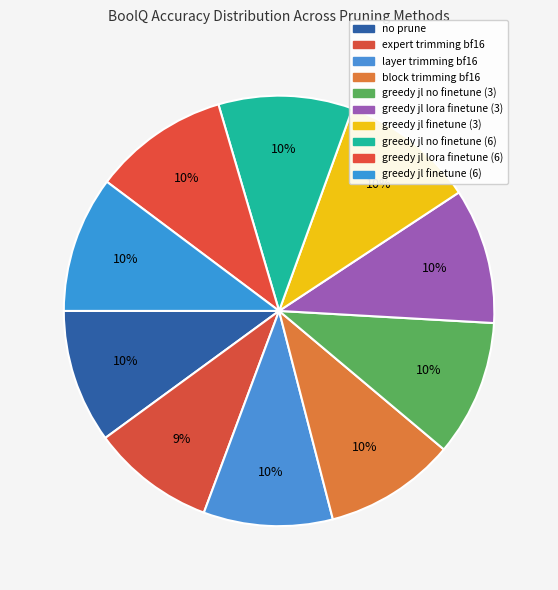

What is the smallest slice in the pie chart?

expert trimming bf16